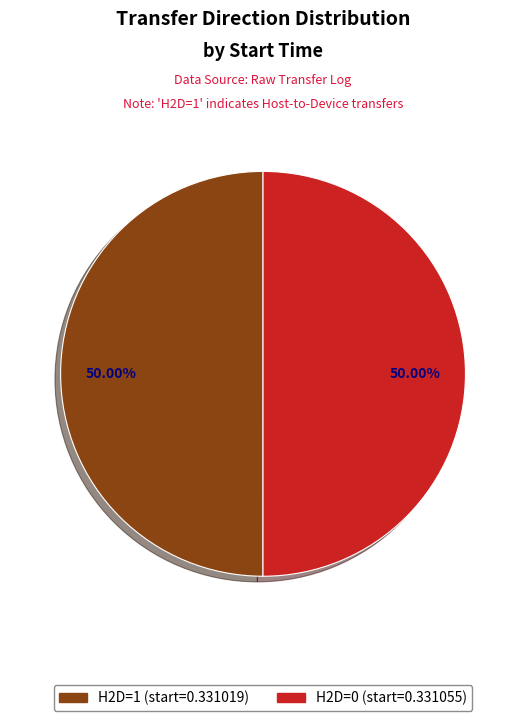

Do H2D=0 (start=0.331055) and H2D=1 (start=0.331019) together represent more than half of the pie?

Yes